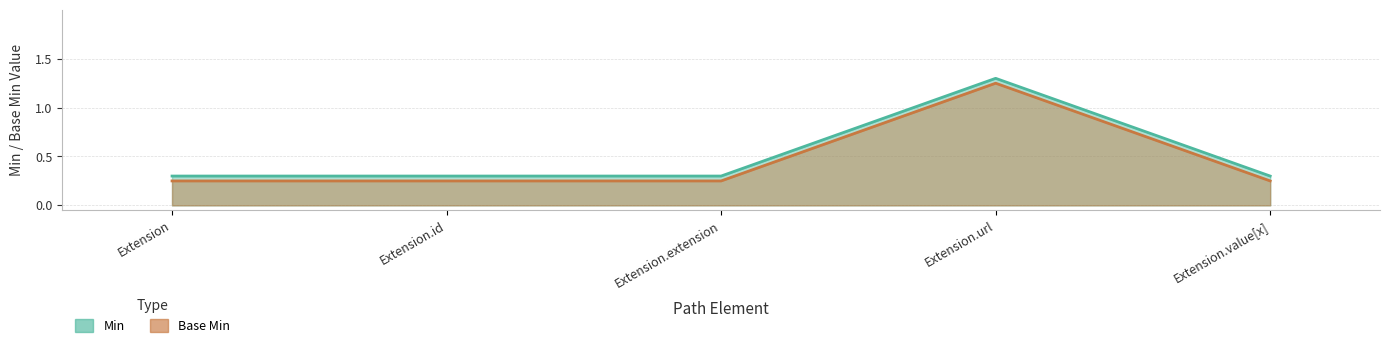

What is the greatest value displayed?

1.3